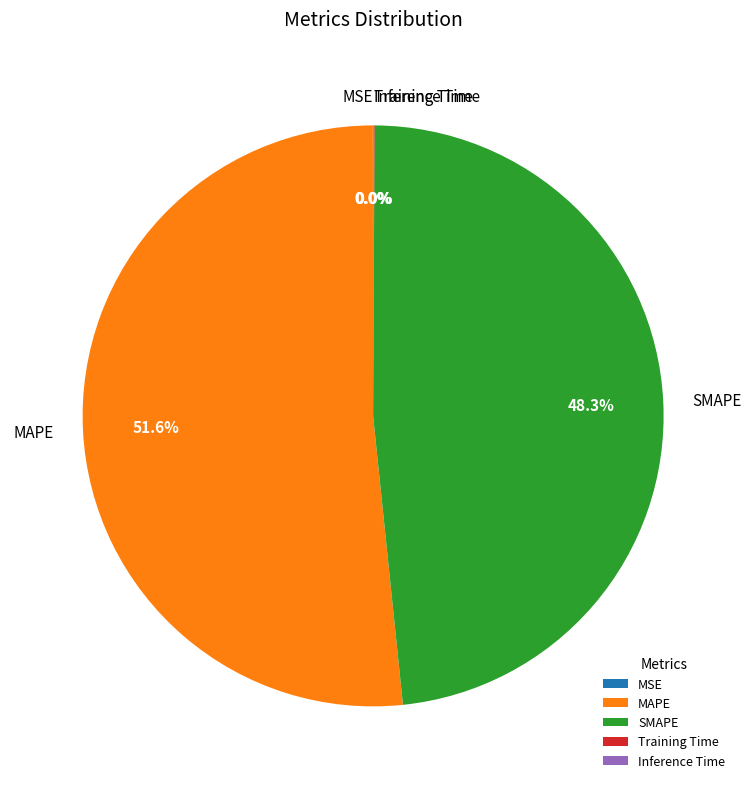

Which category accounts for the majority?

MAPE